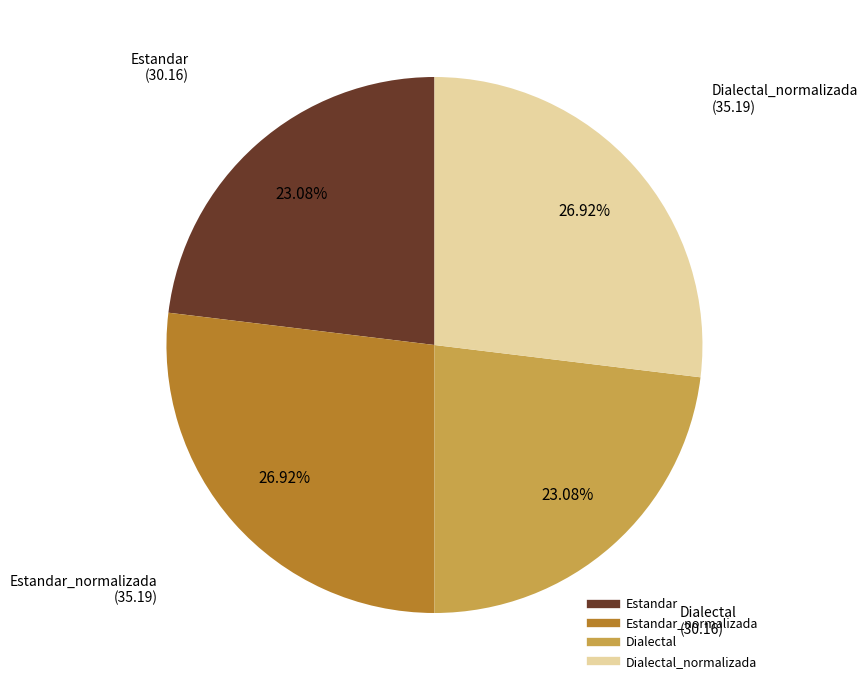

Does any single category account for the majority?

No